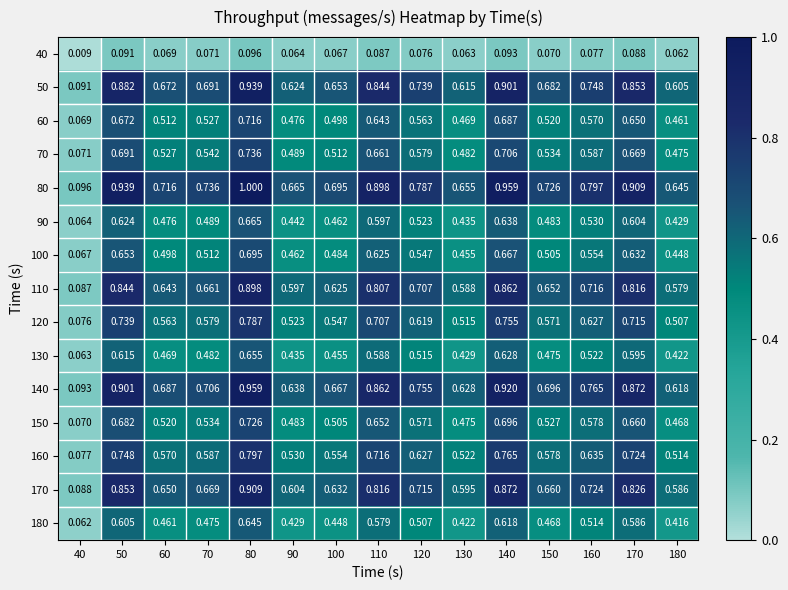

How many categories are shown in the chart?

15